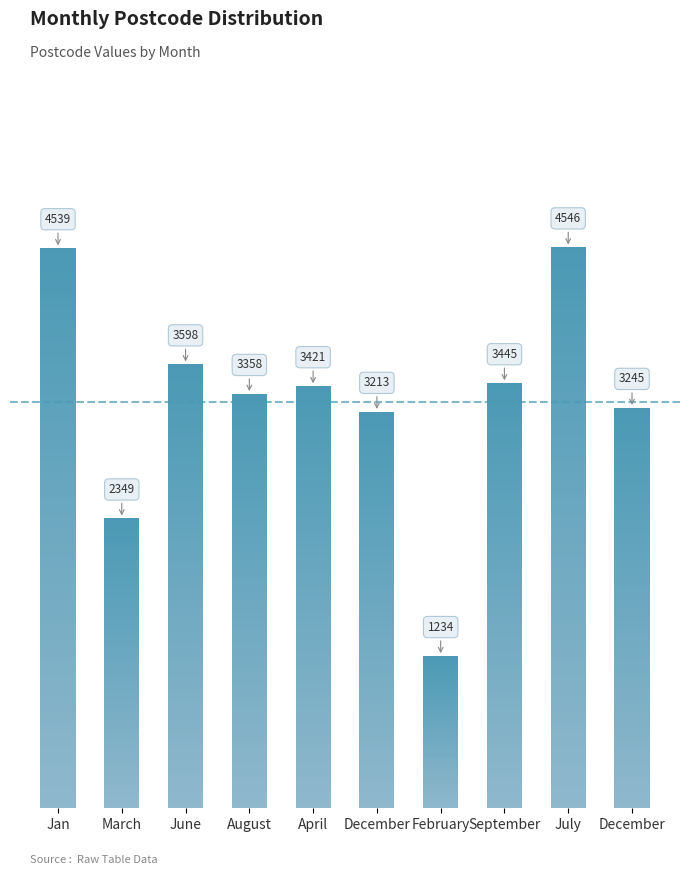

What value does the data have at February, to the nearest 10?

1230